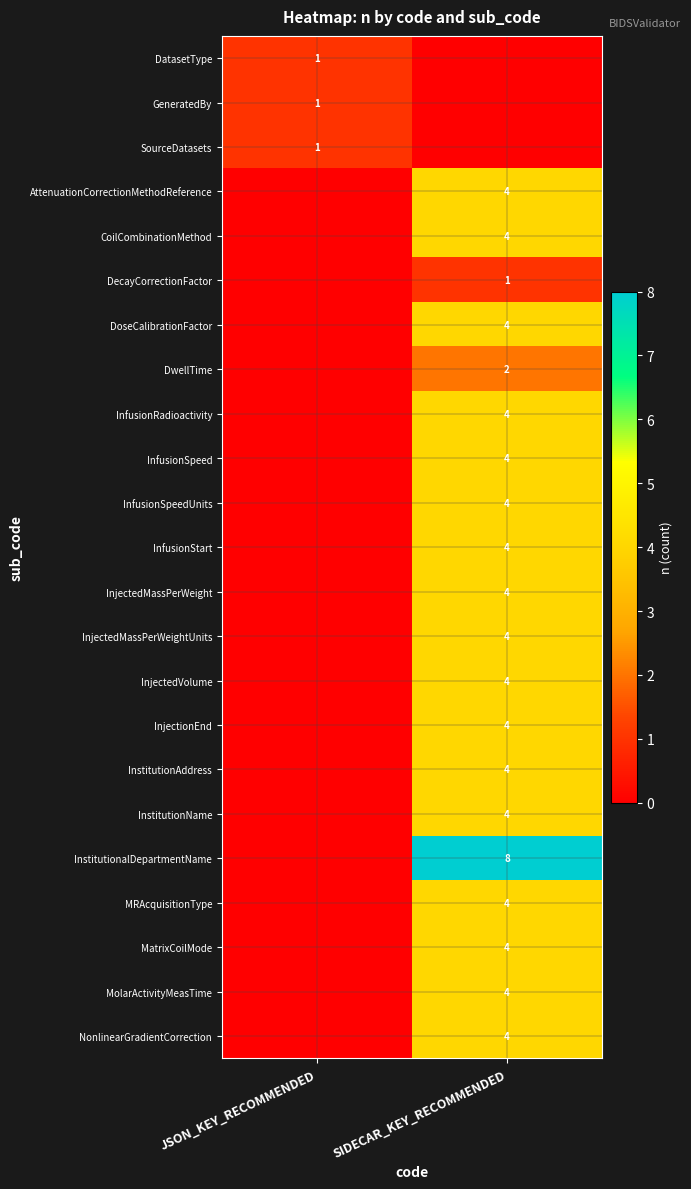

The MatrixCoilMode series shows 2 at SIDECAR_KEY_RECOMMENDED. True or false?

False